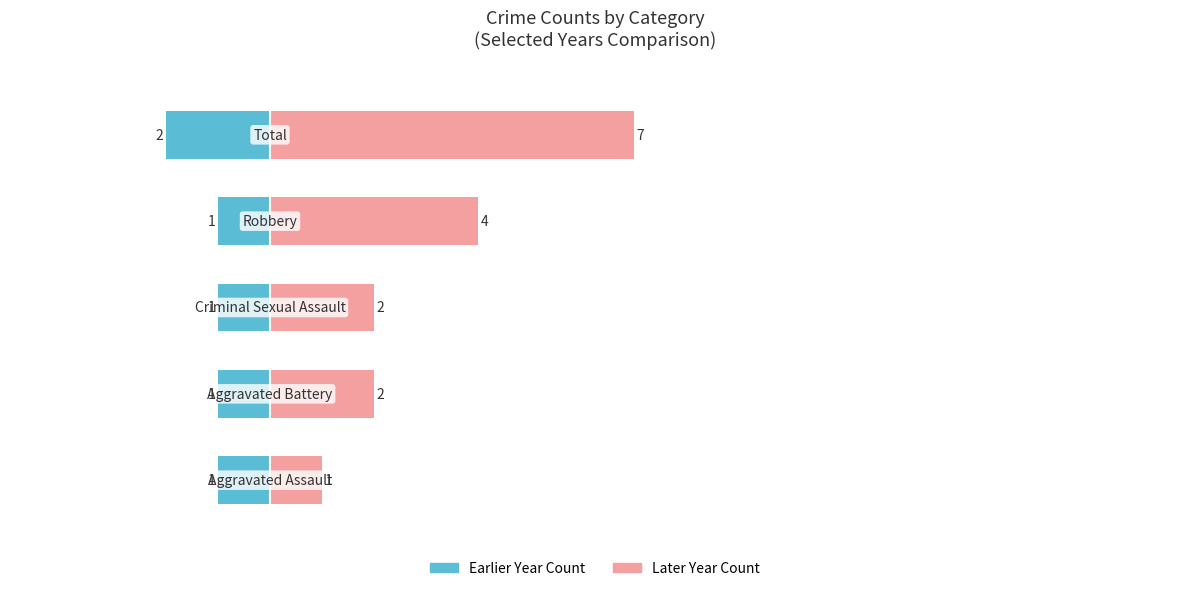

Reading left to right, list all the values displayed in this chart.

Earlier Year Count: 0=-1	1=-1	2=-1	3=-1	4=-2
Later Year Count: 0=1	1=2	2=2	3=4	4=7